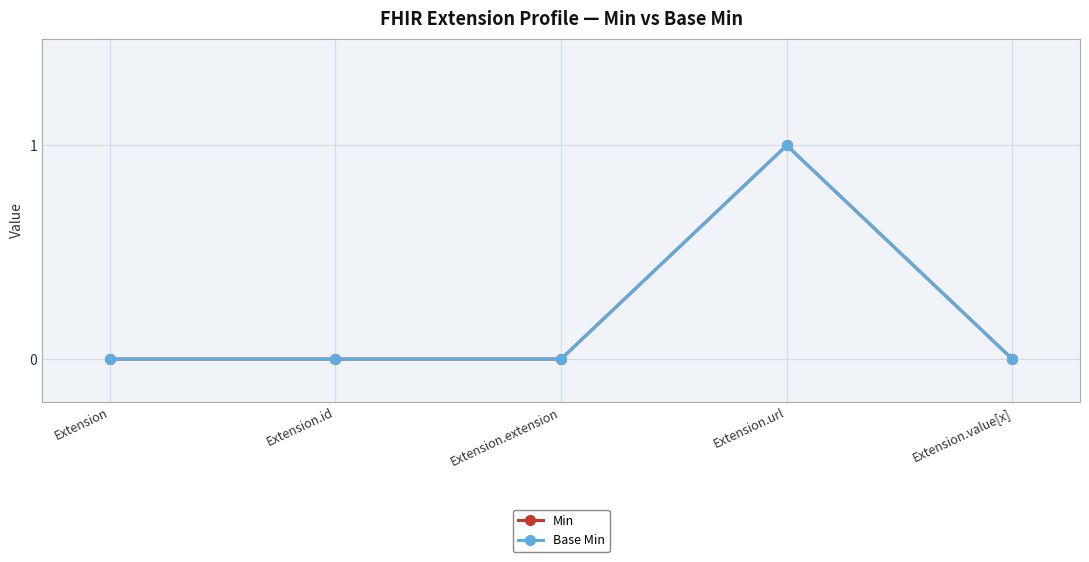

Which series has the largest total across all categories?

Min